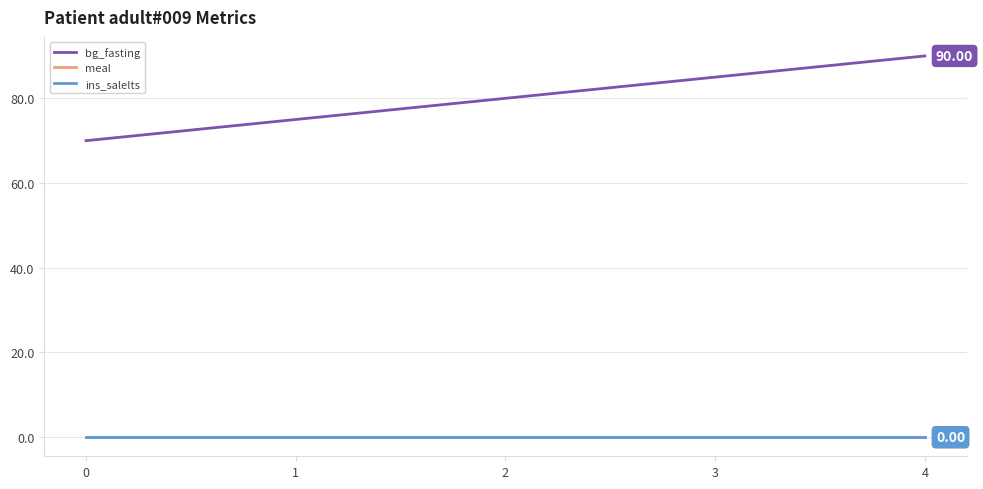

How many lines are shown in the chart?

3